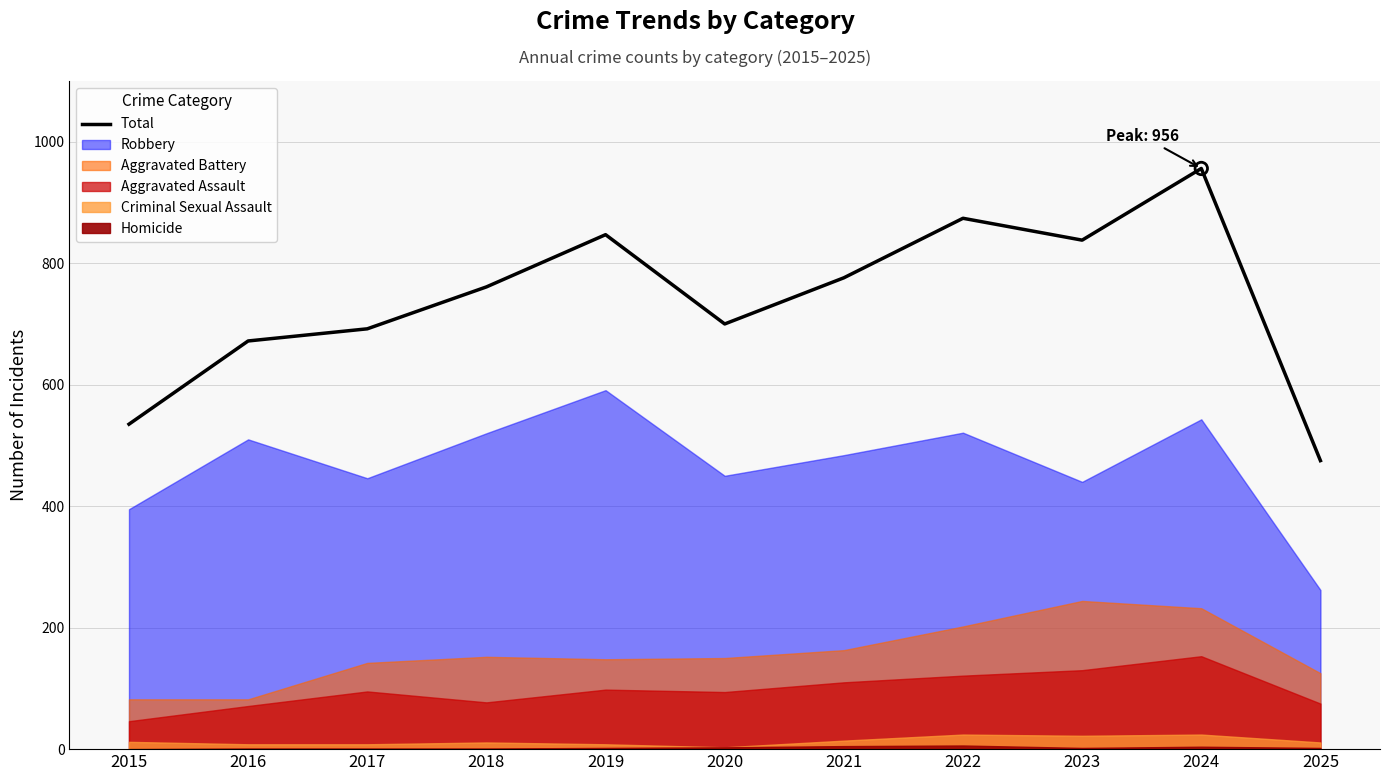

Which has a higher value, 2023 or 2016?

2023